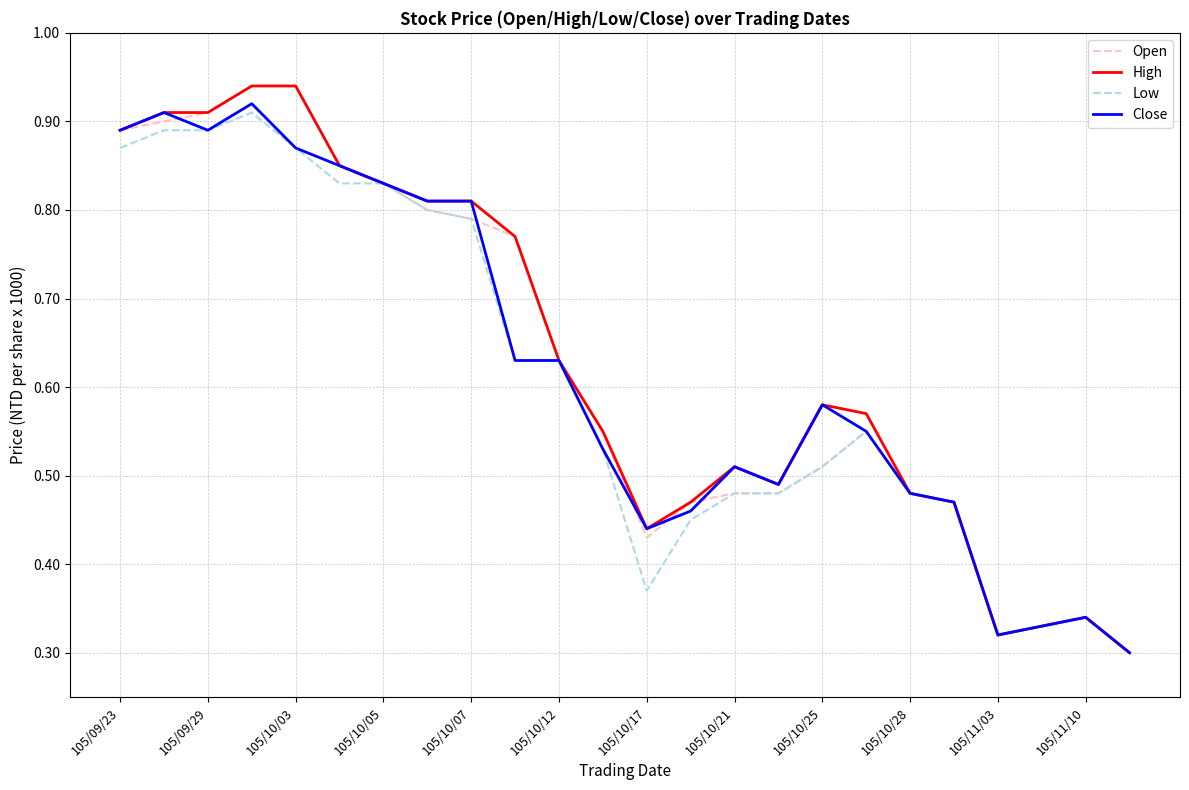

Is it true that Close equals 0.7 at 105/10/17?

False